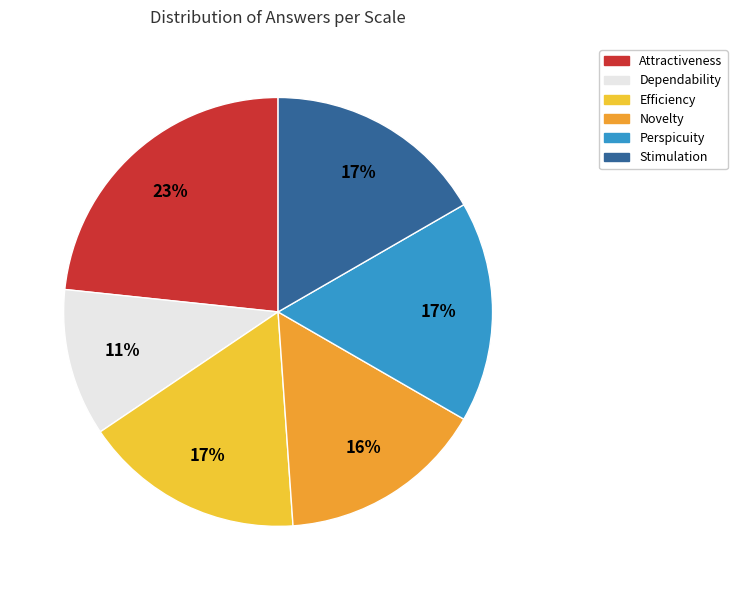

How many slices are in this pie chart?

6